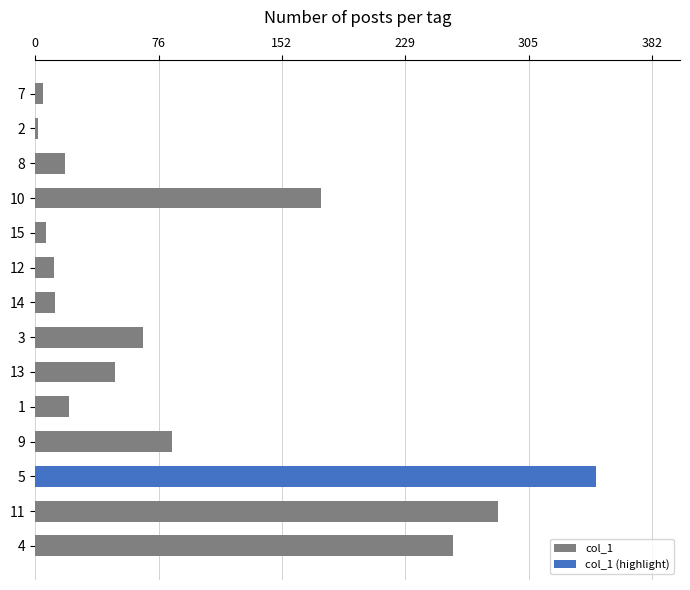

What is the sum of all col_1 values?

1001.3